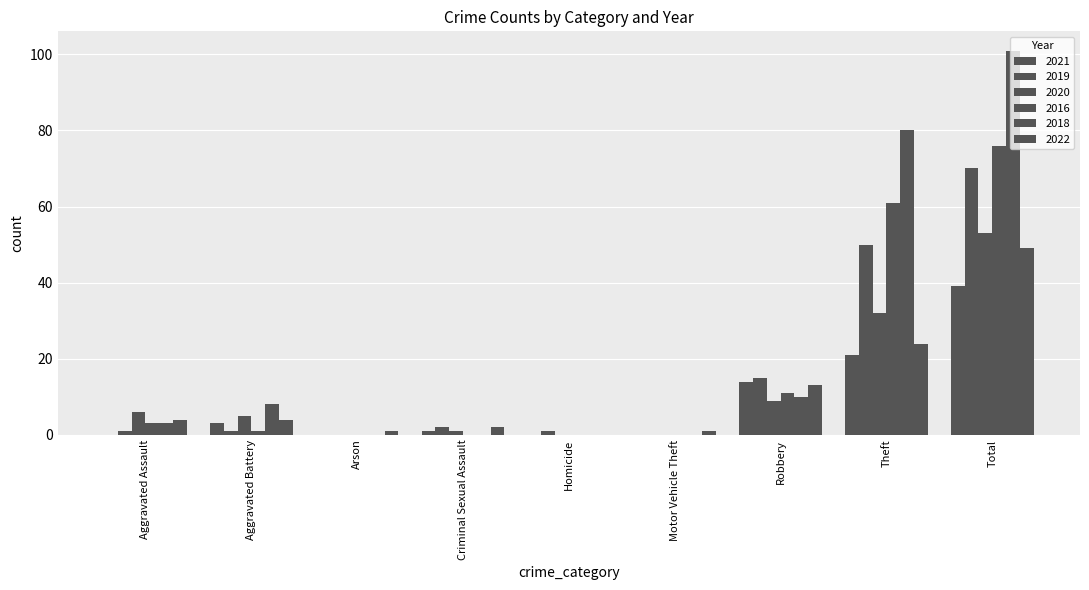

Reading left to right, extract all data points from this chart.

2021: Aggravated Assault=0	Aggravated Battery=3	Arson=0	Criminal Sexual Assault=1	Homicide=0	Motor Vehicle Theft=0	Robbery=14	Theft=21	Total=39
2019: Aggravated Assault=1	Aggravated Battery=1	Arson=0	Criminal Sexual Assault=2	Homicide=1	Motor Vehicle Theft=0	Robbery=15	Theft=50	Total=70
2020: Aggravated Assault=6	Aggravated Battery=5	Arson=0	Criminal Sexual Assault=1	Homicide=0	Motor Vehicle Theft=0	Robbery=9	Theft=32	Total=53
2016: Aggravated Assault=3	Aggravated Battery=1	Arson=0	Criminal Sexual Assault=0	Homicide=0	Motor Vehicle Theft=0	Robbery=11	Theft=61	Total=76
2018: Aggravated Assault=3	Aggravated Battery=8	Arson=0	Criminal Sexual Assault=0	Homicide=0	Motor Vehicle Theft=0	Robbery=10	Theft=80	Total=101
2022: Aggravated Assault=4	Aggravated Battery=4	Arson=1	Criminal Sexual Assault=2	Homicide=0	Motor Vehicle Theft=1	Robbery=13	Theft=24	Total=49